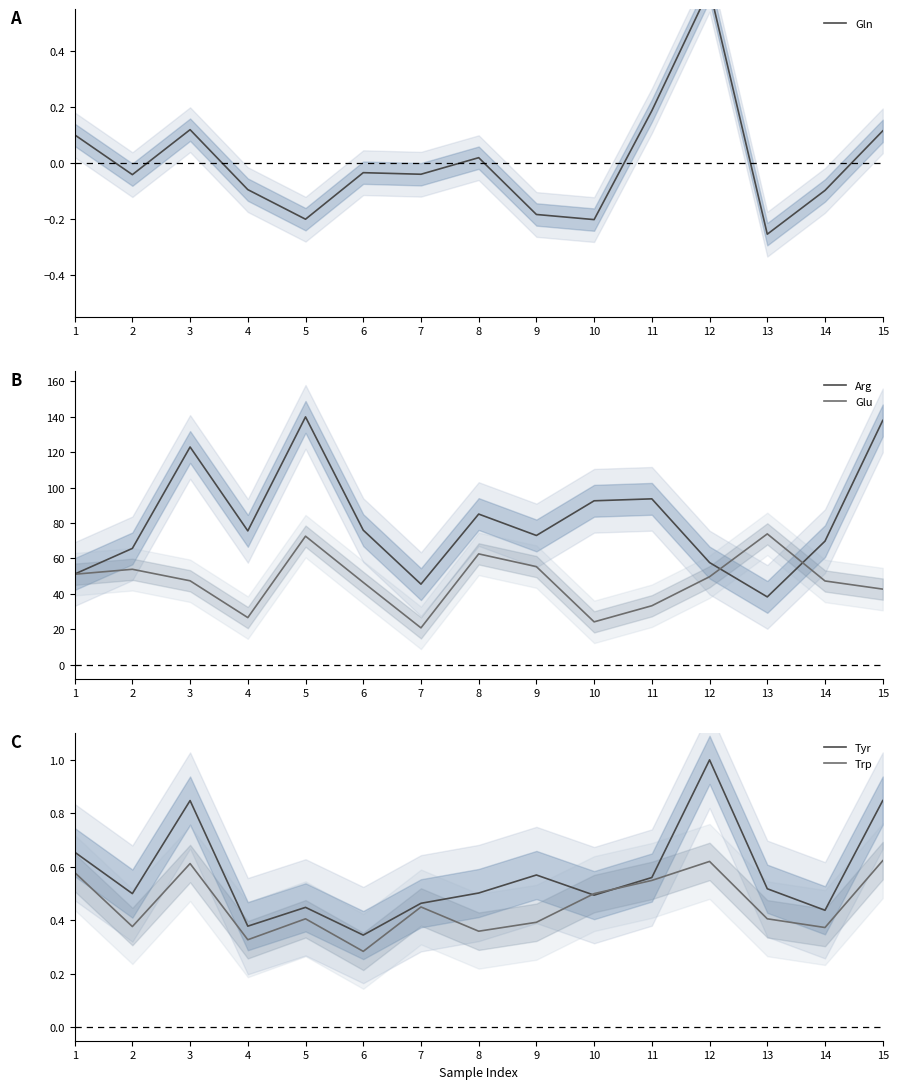

Reading left to right, transcribe all the data shown in this chart.

Gln: 1=0.1	2=-0.0	3=0.1	4=-0.1	5=-0.2	6=-0.0	7=-0.0	8=0.0	9=-0.2	10=-0.2	11=0.2	12=0.6	13=-0.3	14=-0.1	15=0.1
Arg: 1=51.2	2=65.7	3=123.0	4=75.6	5=140.0	6=76.0	7=45.5	8=85.1	9=73.0	10=92.6	11=93.7	12=57.7	13=38.3	14=69.8	15=138.0
Glu: 1=51.1	2=53.9	3=47.4	4=26.6	5=72.6	6=46.5	7=20.8	8=62.6	9=55.4	10=24.2	11=33.3	12=49.7	13=73.9	14=47.3	15=42.7
Tyr: 1=0.7	2=0.5	3=0.8	4=0.4	5=0.4	6=0.3	7=0.5	8=0.5	9=0.6	10=0.5	11=0.6	12=1.0	13=0.5	14=0.4	15=0.8
Trp: 1=0.6	2=0.4	3=0.6	4=0.3	5=0.4	6=0.3	7=0.5	8=0.4	9=0.4	10=0.5	11=0.5	12=0.6	13=0.4	14=0.4	15=0.6